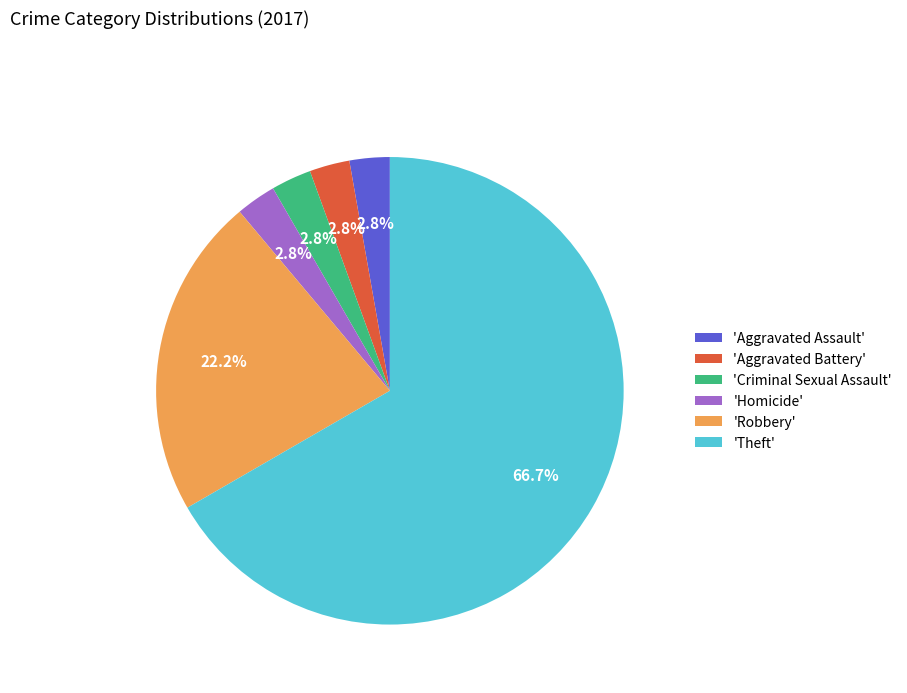

Which category accounts for the majority?

'Theft'